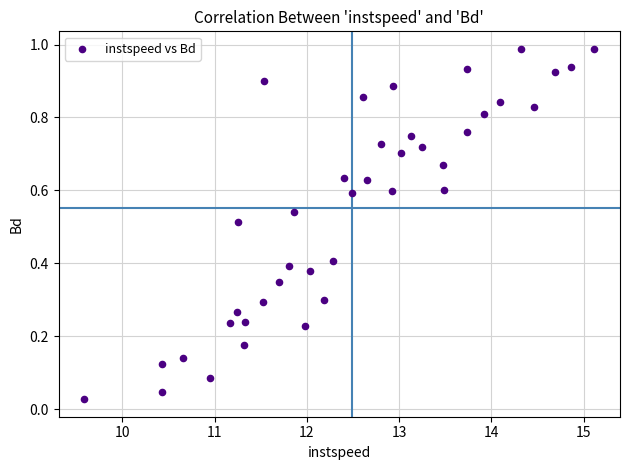

What is the range of X values (max minus min)?

5.5